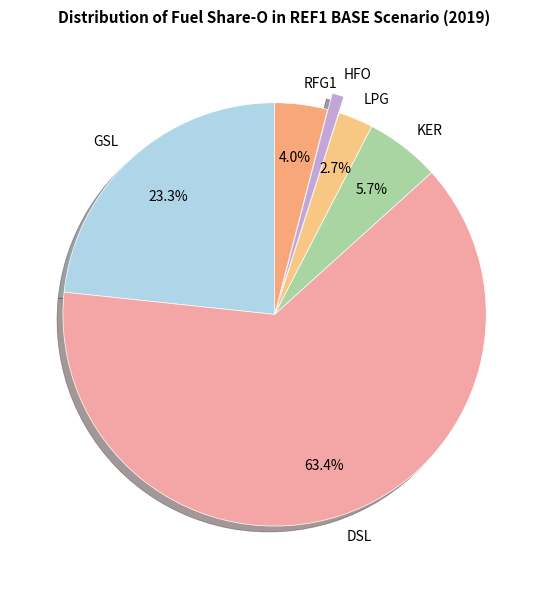

Which has a higher value, RFG1 or HFO?

RFG1